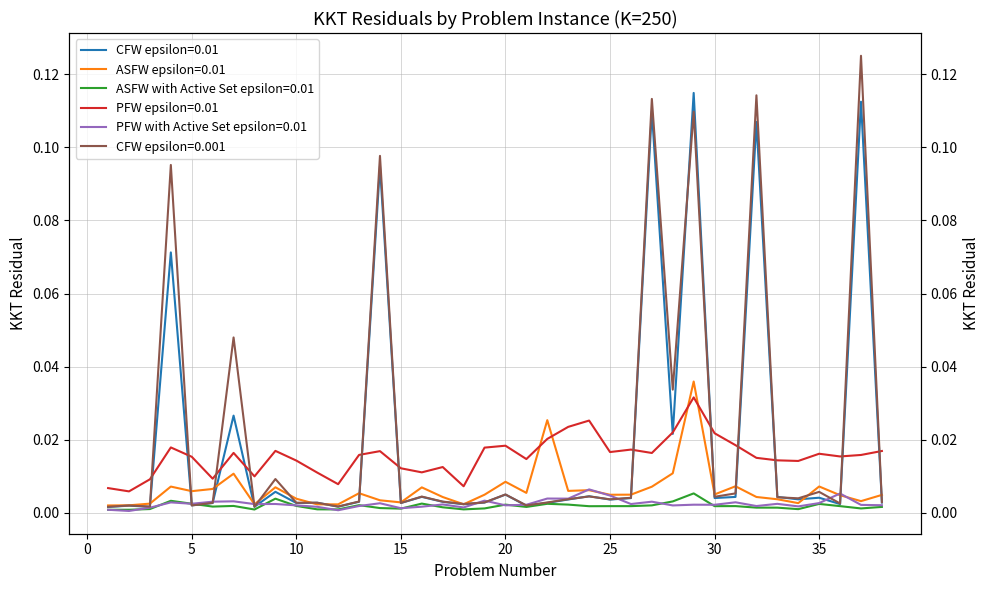

Is it true that PFW epsilon=0.01 equals 0.0 at 34?

False